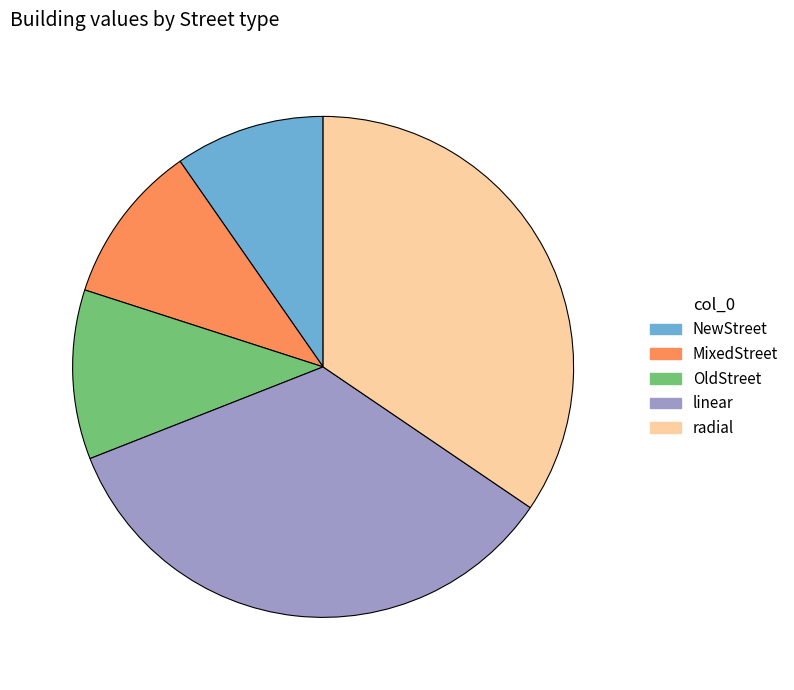

Is there any slice that represents more than half of the pie?

No